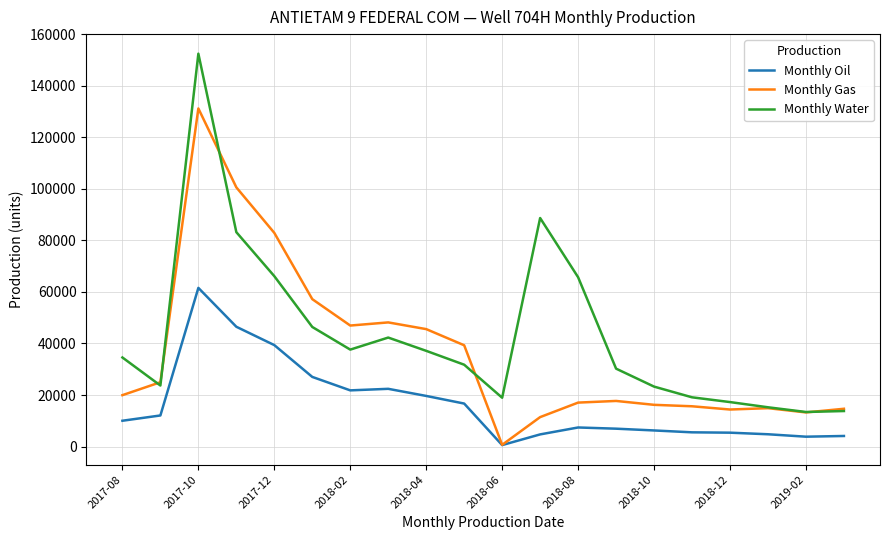

True or false: Monthly Oil and Monthly Water cross at least once.

False